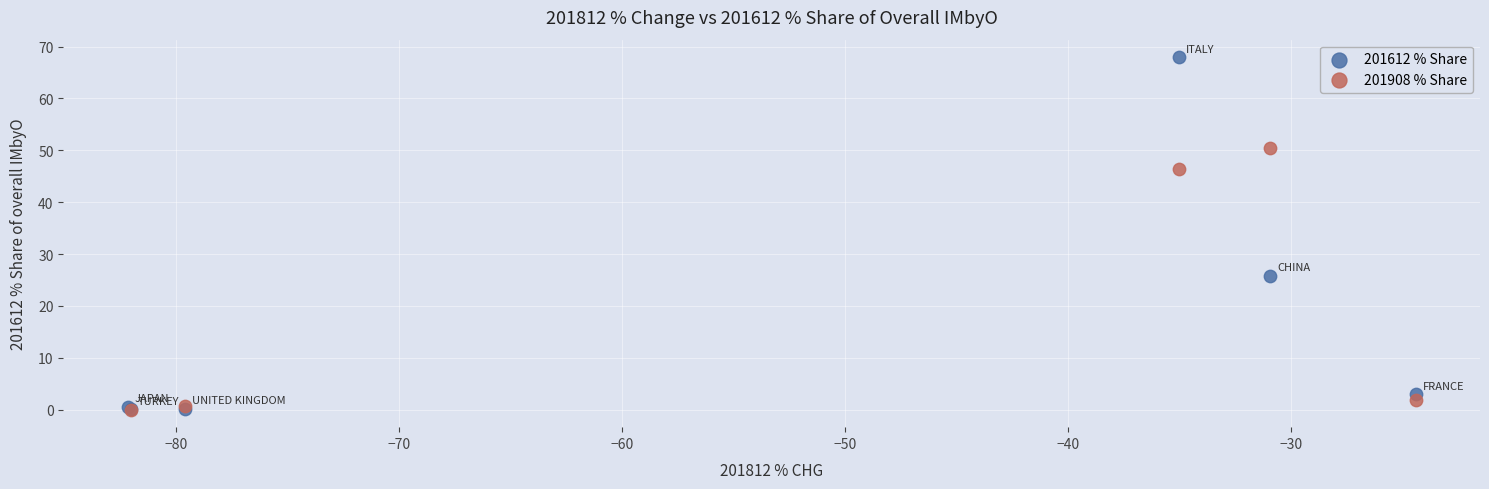

Which series has the widest spread of Y values?

201612 % Share